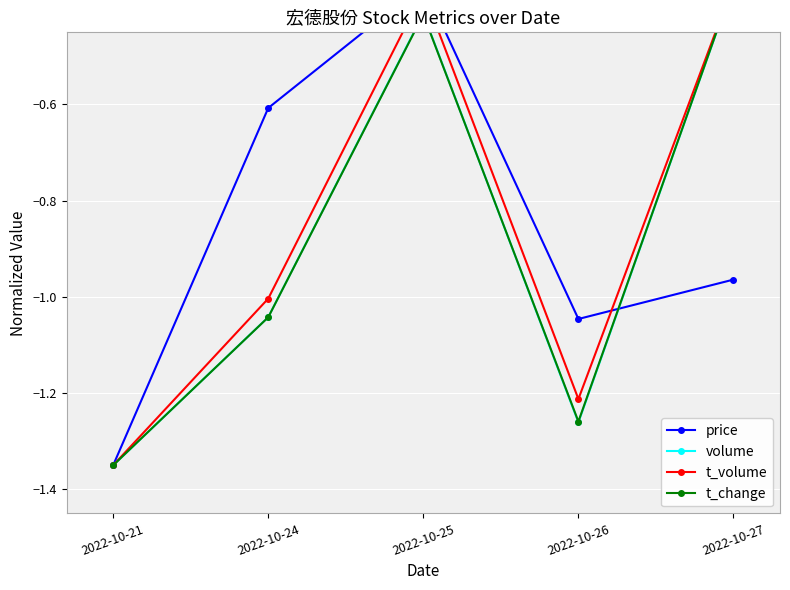

What value does the volume series have at 2022-10-27?

-0.4